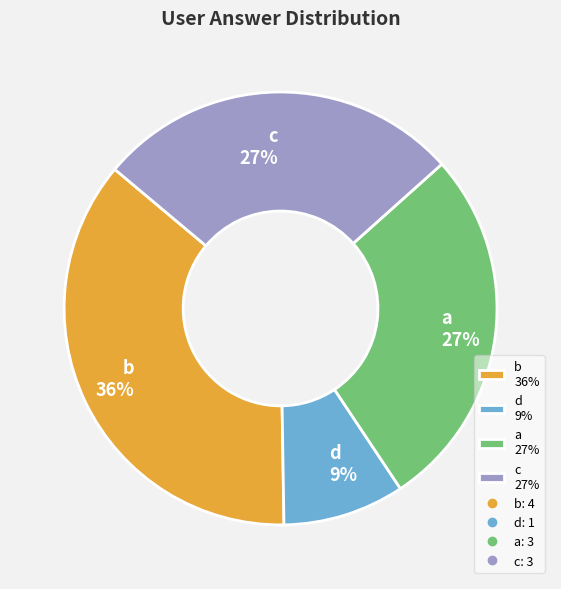

To the nearest percent, what is the combined percentage of a and d?

36%